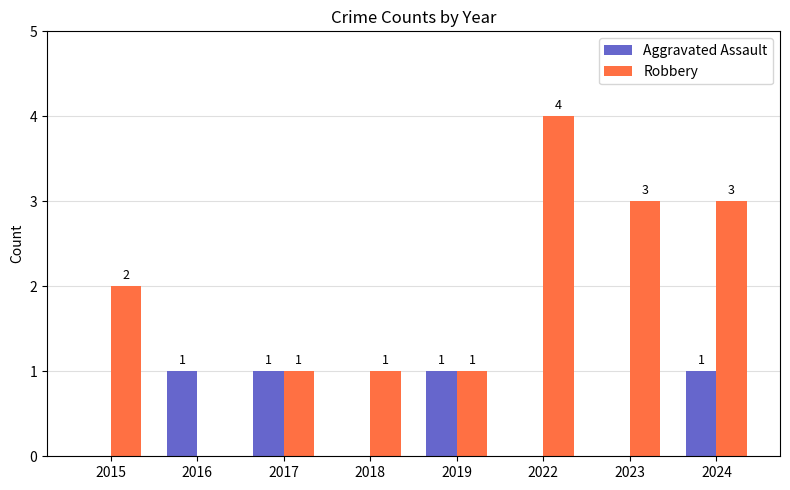

What is the sum of all Robbery values?

15